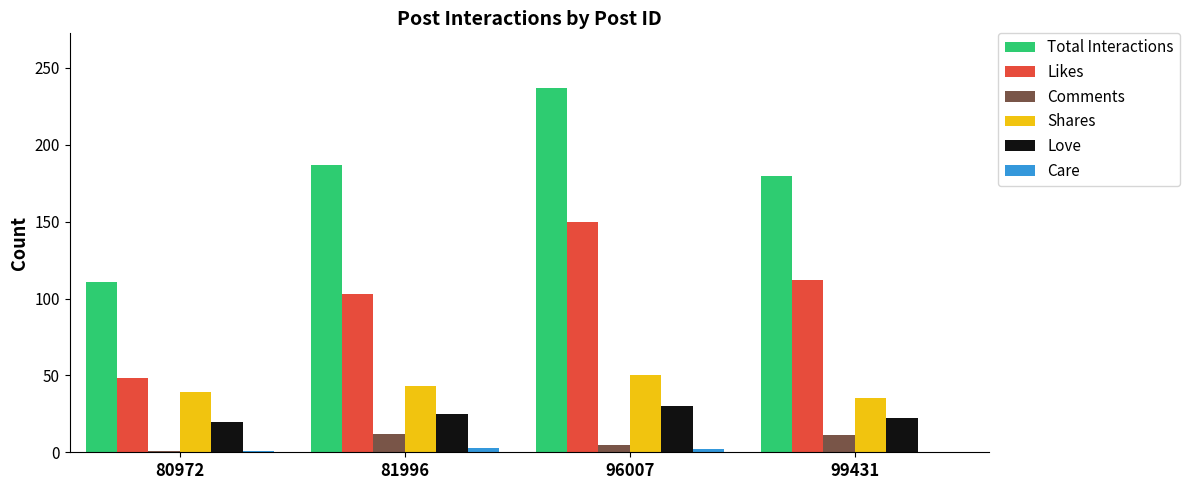

Is it true that Love equals 37 at 99431?

False